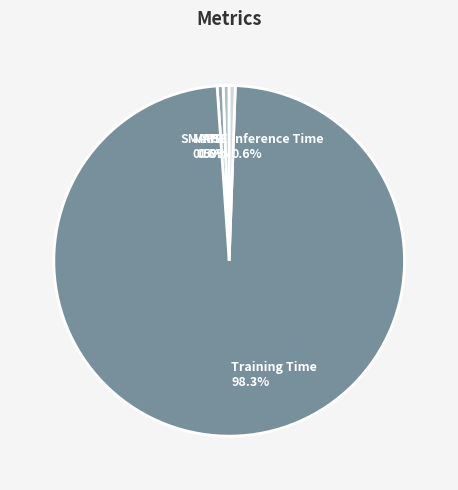

Which category has the smallest portion of the pie?

MSE